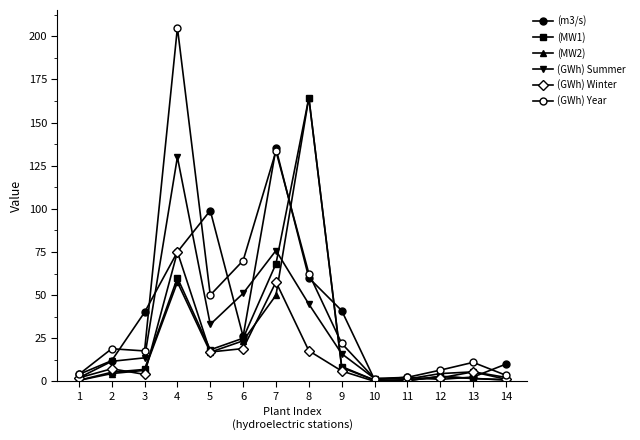

How many lines are shown in the chart?

6